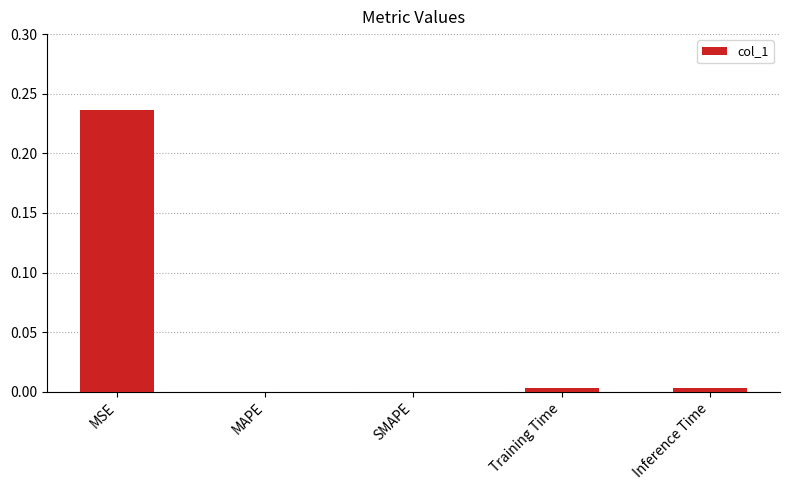

The chart shows a value of -0.1 at SMAPE. True or false?

False